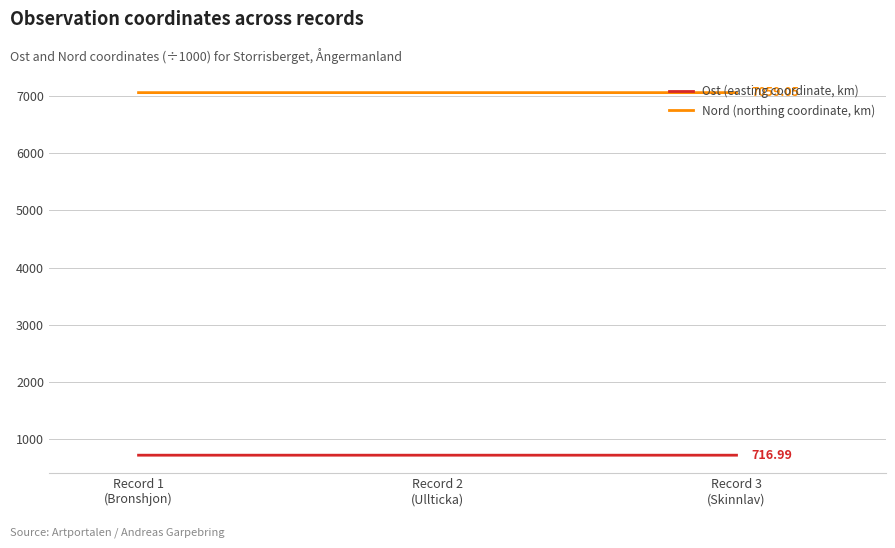

Rank the series by their average value, from lowest to highest.

Ost (easting coordinate, km), Nord (northing coordinate, km)